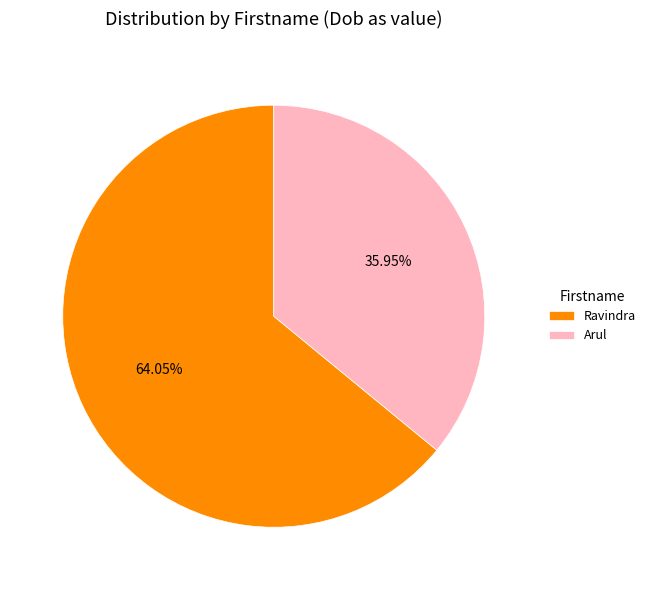

To the nearest percent, what portion does Arul represent?

36%